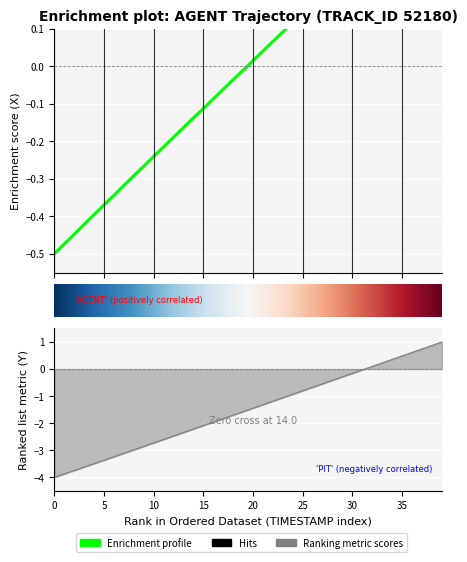

Between 35 and 37, which series saw the biggest shift?

Y